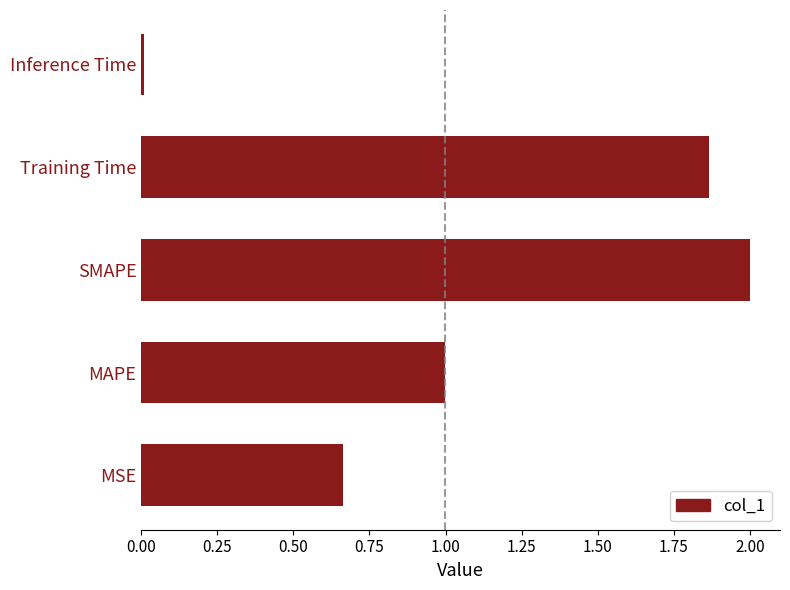

Between MAPE and MSE, which is larger?

MAPE